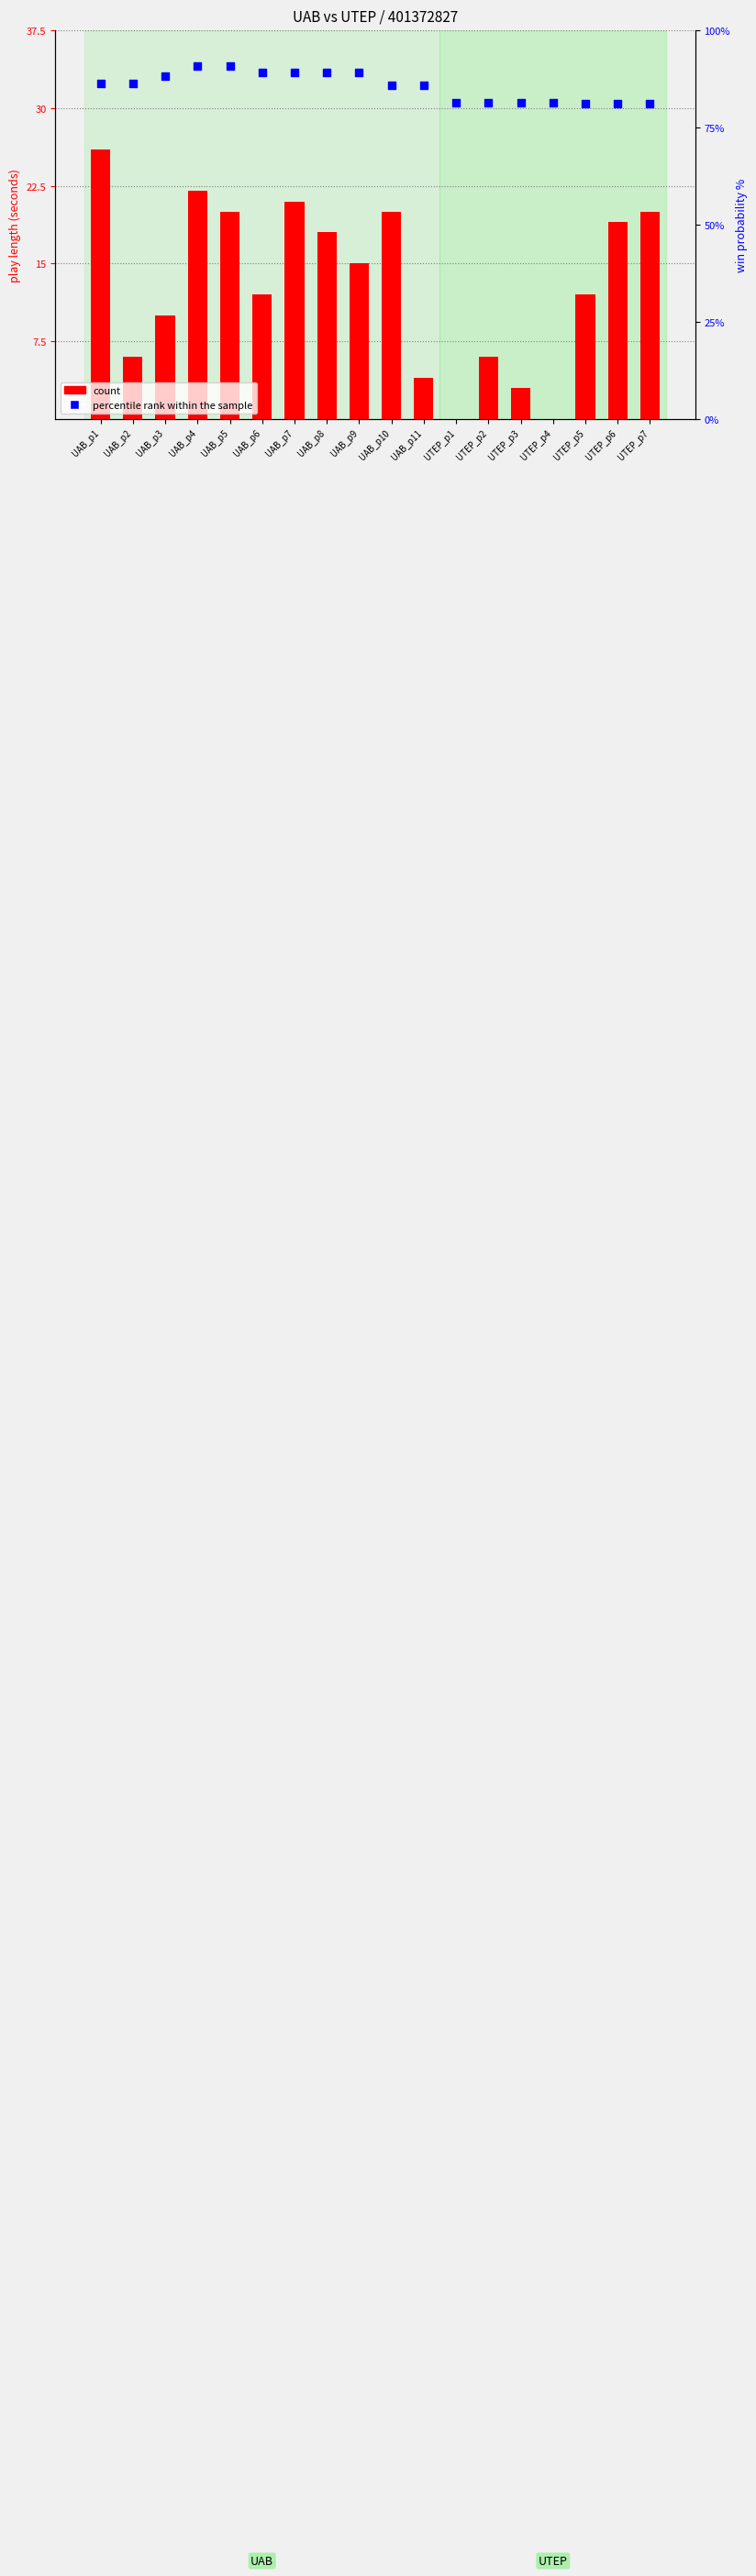

What are all the series names shown in the legend?

count, percentile rank within the sample